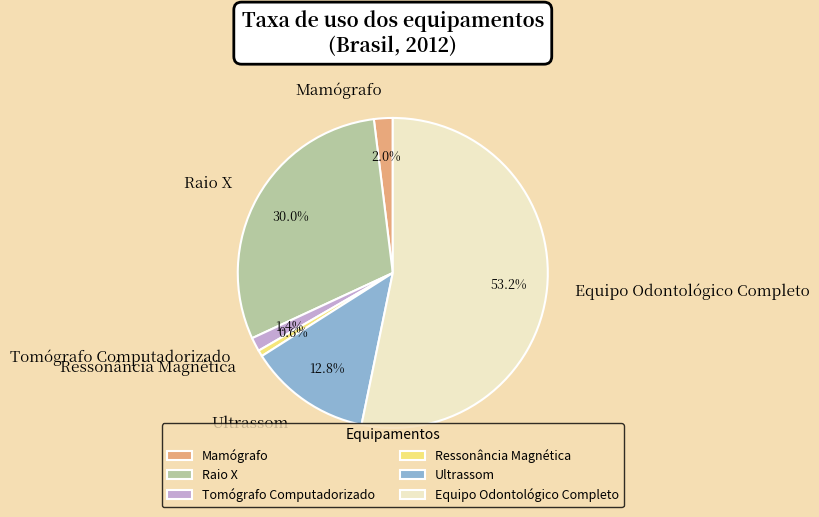

Is it true that Ressonância Magnética is 1% of the pie?

True